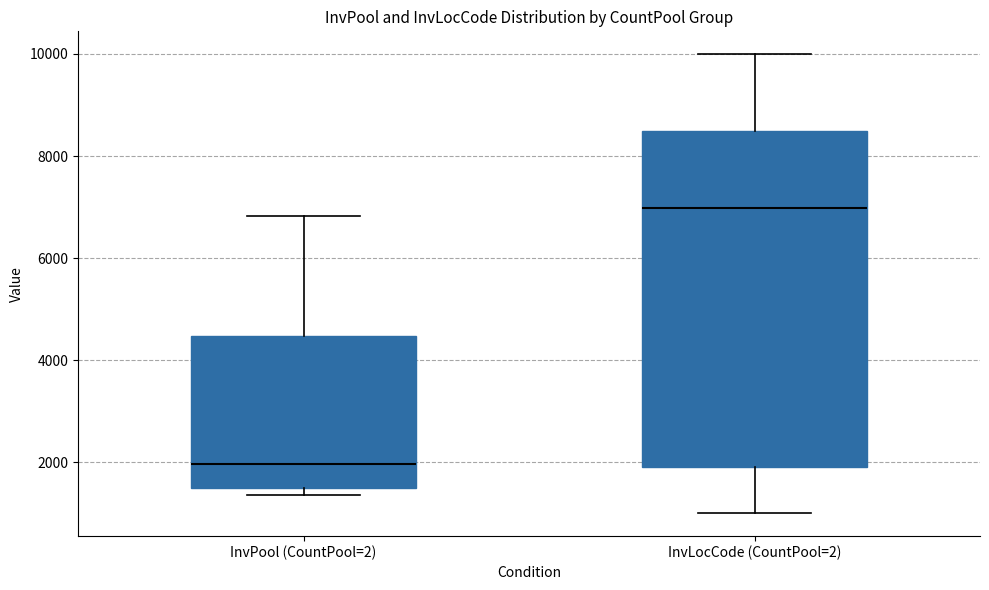

Reading left to right, read every box against the y-axis: the position of its median line, the range the box covers, and the ends of its whiskers. The values are not printed on the chart, so give them approximately, as read against the axis.

InvPool (CountPool=2): median 2000, box 1400 to 4400, whiskers 1400 (just below the box's lower edge) to 6800
InvLocCode (CountPool=2): median 7000, box 2000 to 8400, whiskers 1000 to 10000